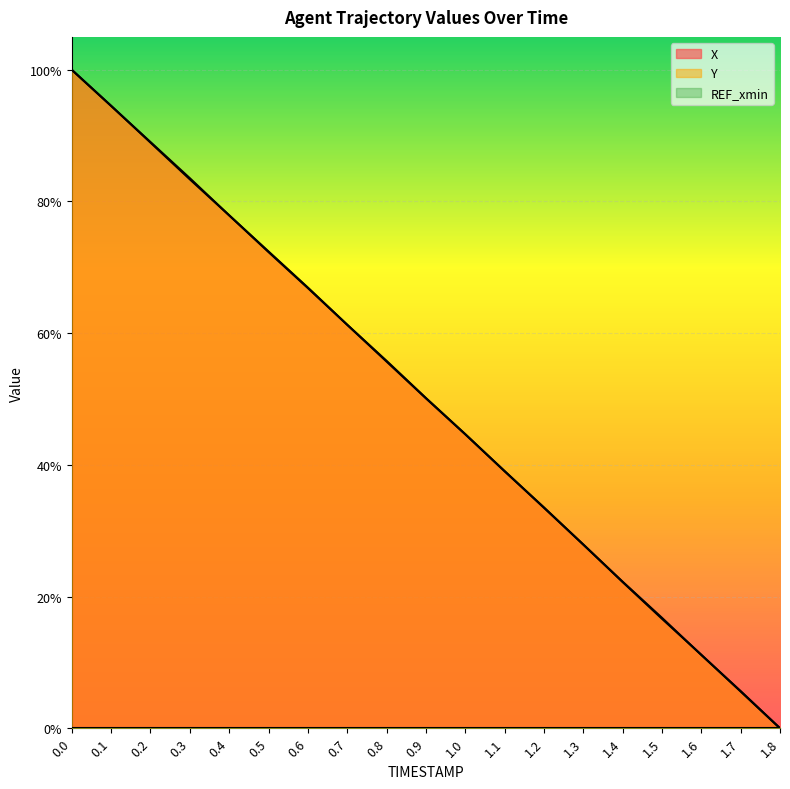

Between 1.0 and 1.7, which is larger?

1.0